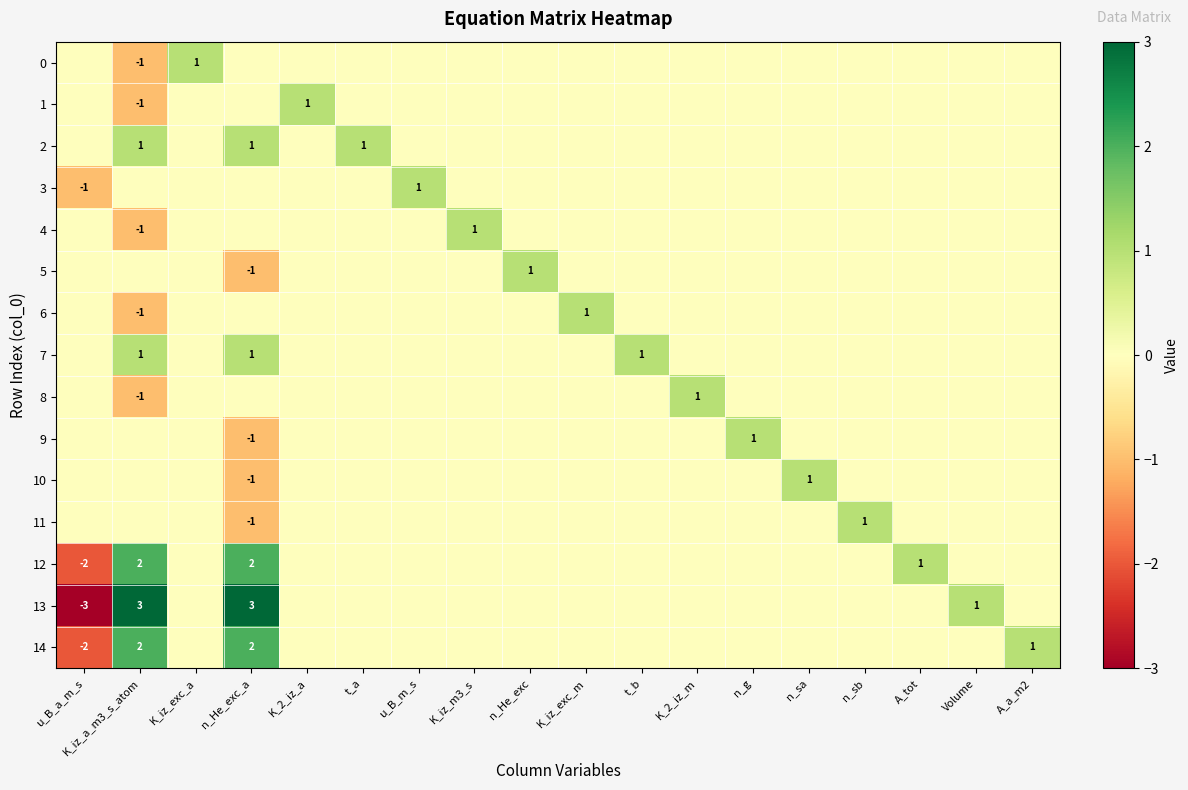

How many data points in 5 are less than 0?

1